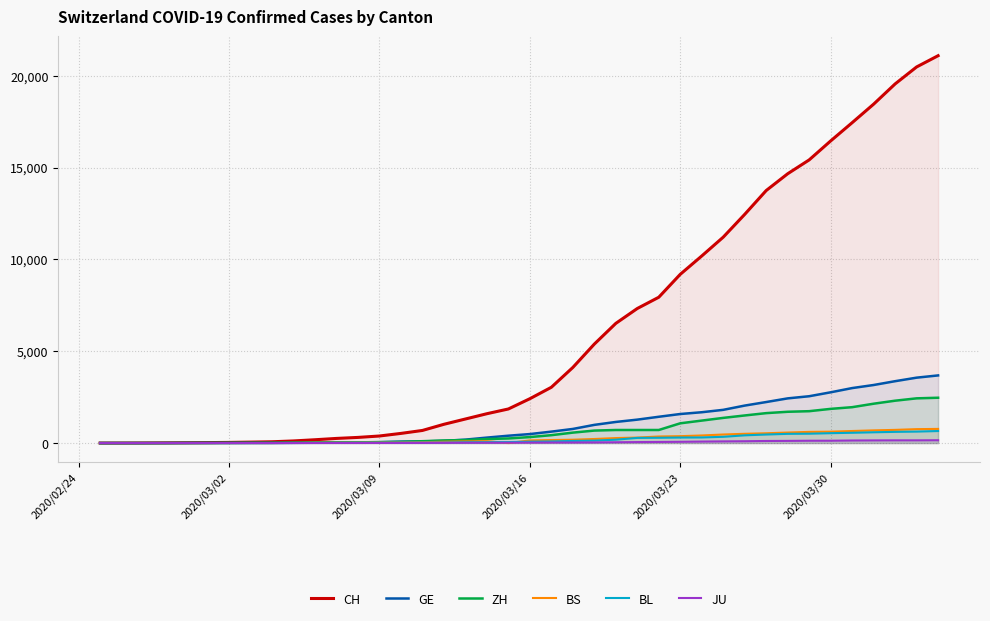

What is the greatest value displayed?

21088